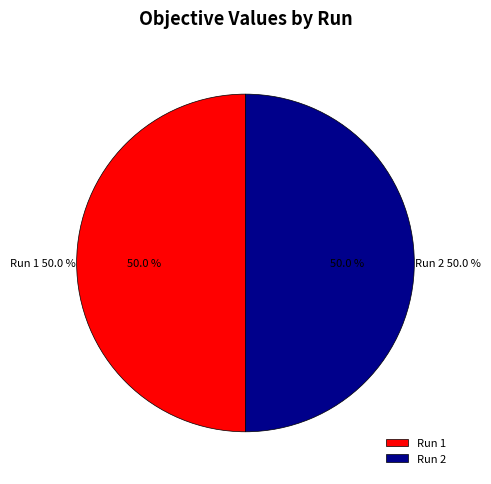

Is Run 1 the majority of the pie?

No